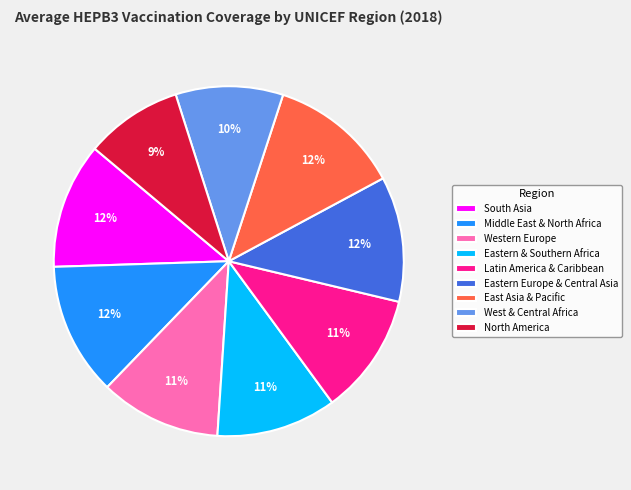

Which slice is the smallest?

North America